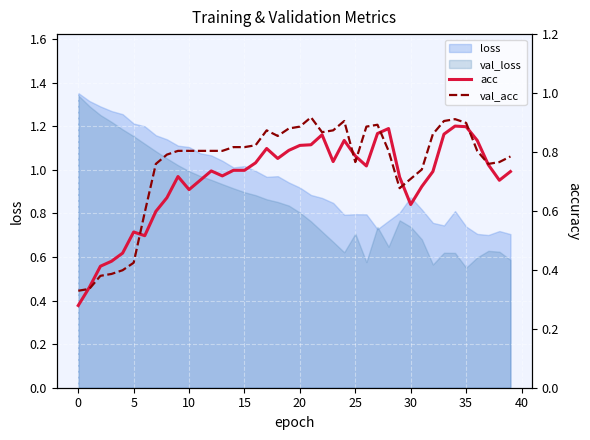

What is the label of the 6th point from the right?

34